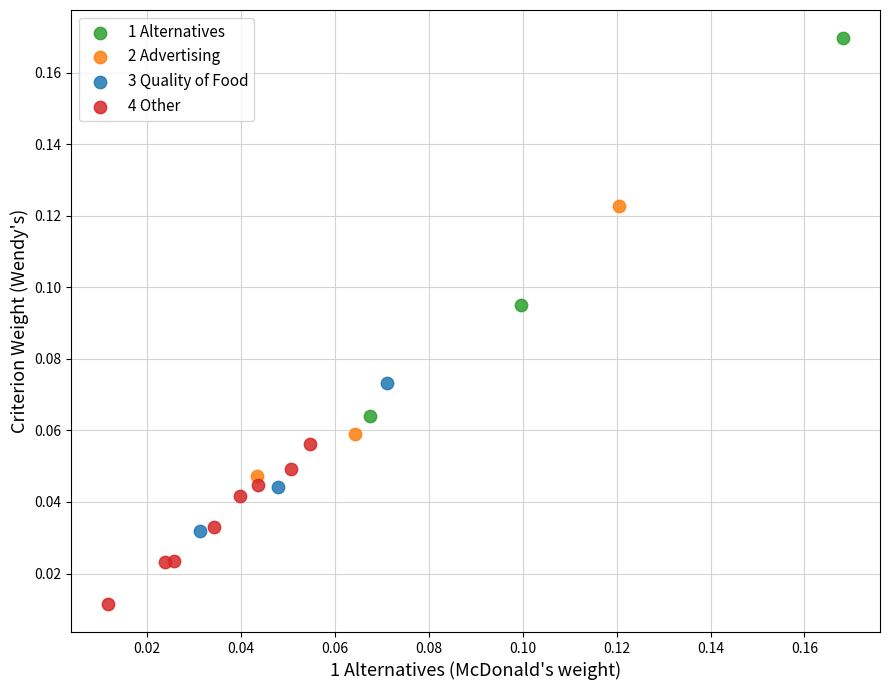

What are all the series names shown in the legend?

1 Alternatives, 2 Advertising, 3 Quality of Food, 4 Other